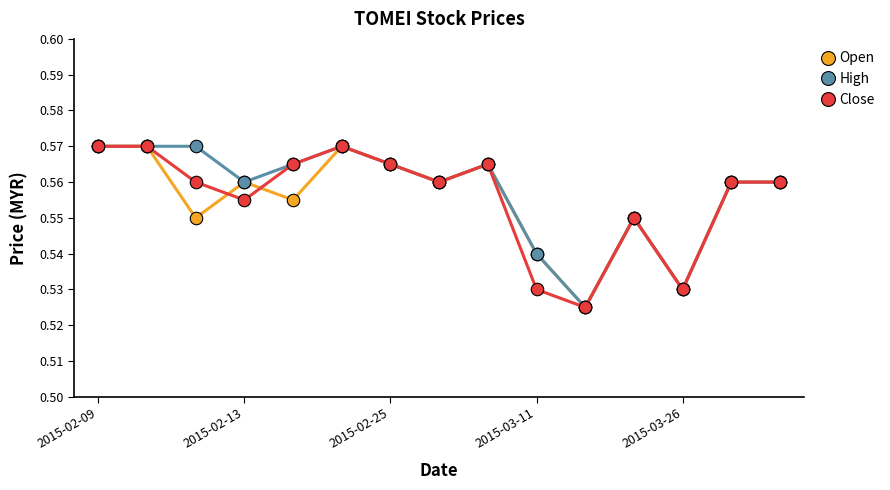

True or false: High has more than 2 interior local peaks.

True